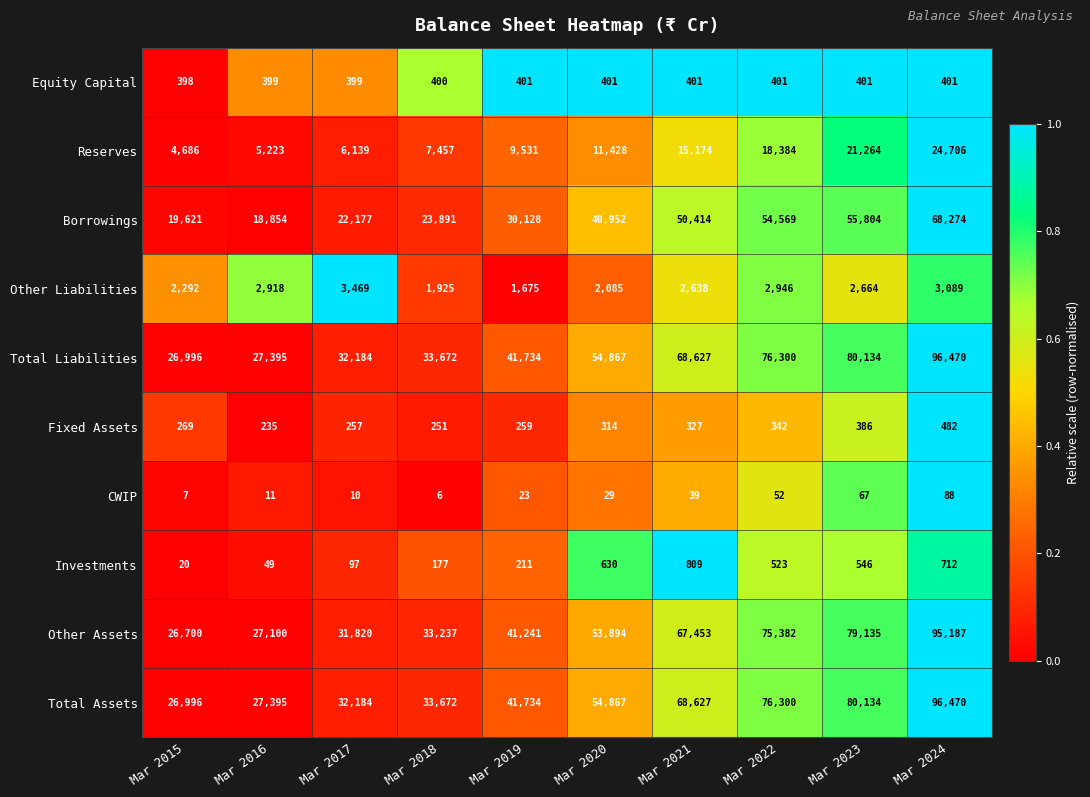

What is the total value across all series at Mar 2022?

305199